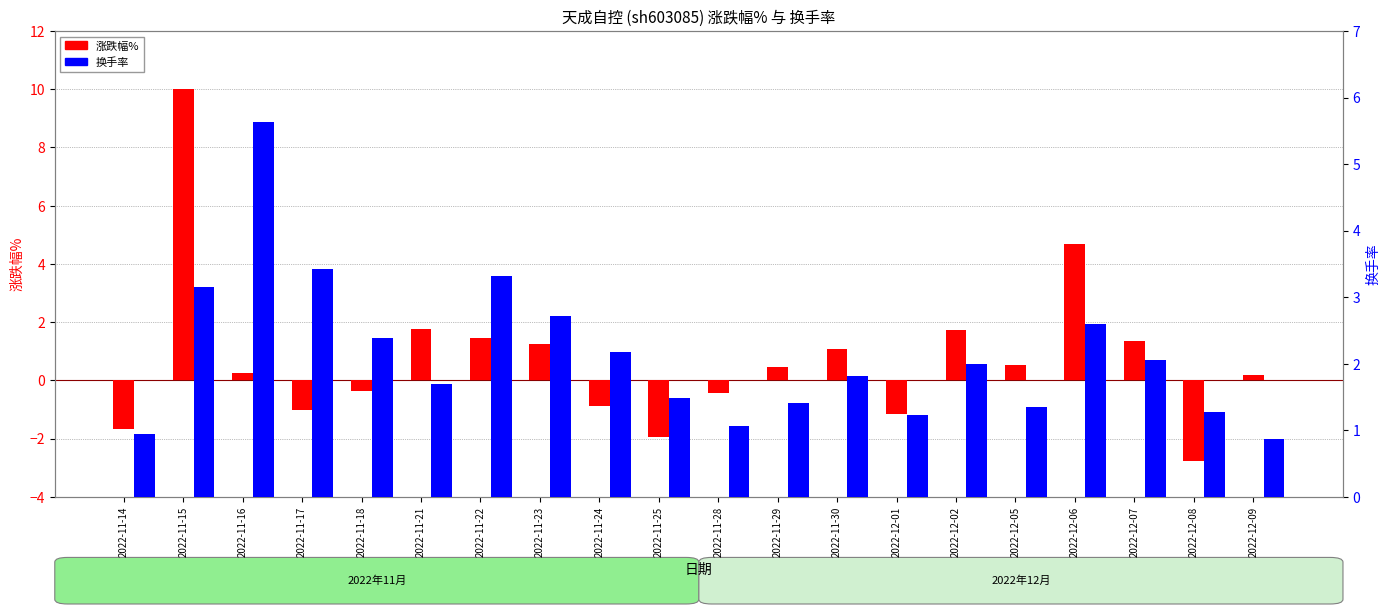

What are all the series names shown in the legend?

涨跌幅%, 换手率